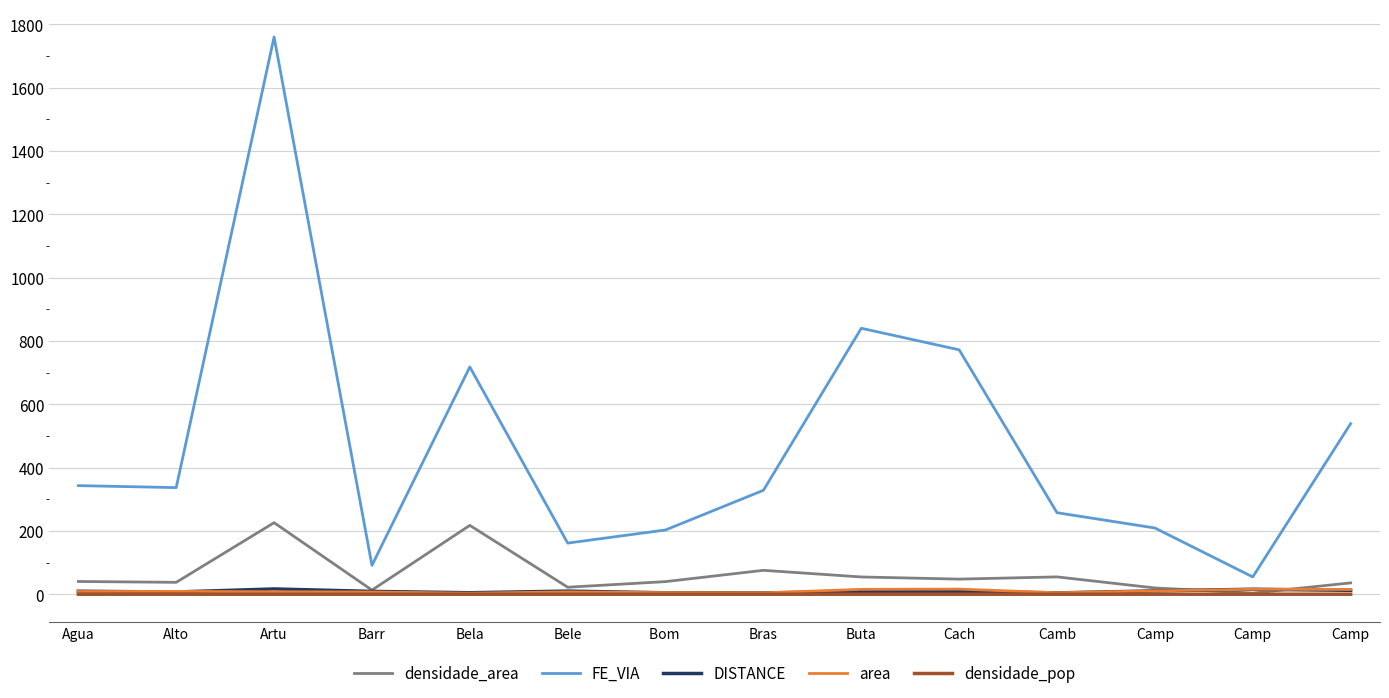

What is the highest value of the DISTANCE series?

16.6